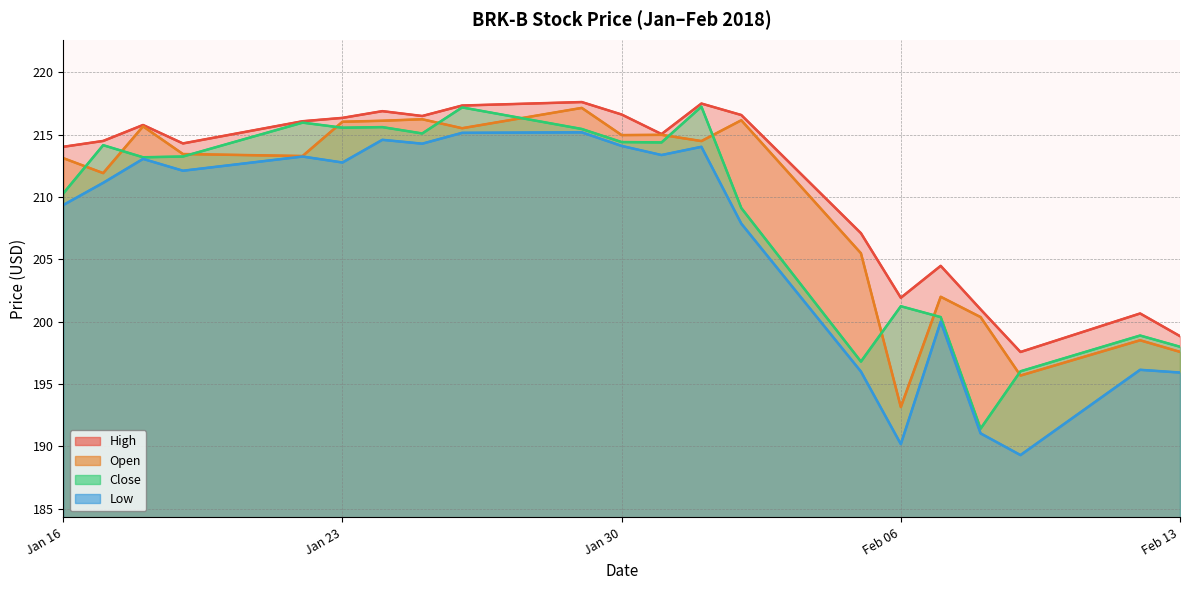

Reading left to right, transcribe all the data shown in this chart.

High: 214.0	214.5	215.8	214.3	216.1	216.4	216.9	216.5	217.3	217.6	216.6	215.1	217.5	216.6	207.1	201.9	204.5	201.0	197.6	200.7	198.8
Open: 213.1	211.9	215.7	213.4	213.3	216.0	216.1	216.2	215.5	217.1	215.0	215.0	214.5	216.2	205.5	193.1	202.0	200.4	195.7	198.5	197.6
Close: 210.3	214.2	213.2	213.2	216.0	215.6	215.6	215.1	217.2	215.5	214.4	214.4	217.2	209.1	196.8	201.2	200.4	191.4	196.0	198.9	198.0
Low: 209.4	211.1	213.1	212.1	213.2	212.8	214.6	214.3	215.1	215.2	214.1	213.4	214.0	207.9	196.0	190.2	200.0	191.0	189.3	196.1	195.9